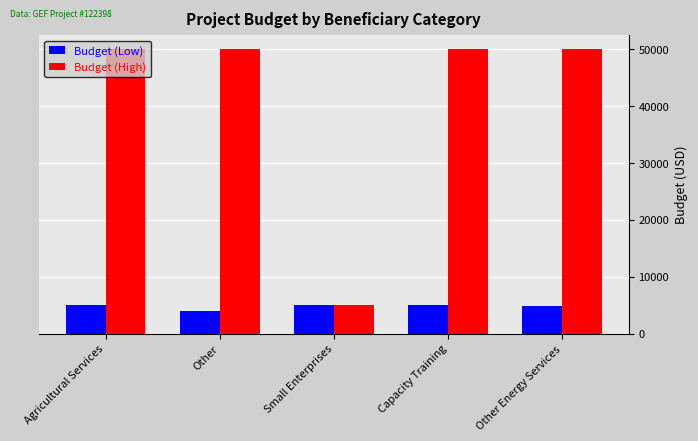

What value does the Budget (High) series have at Agricultural Services?

50000